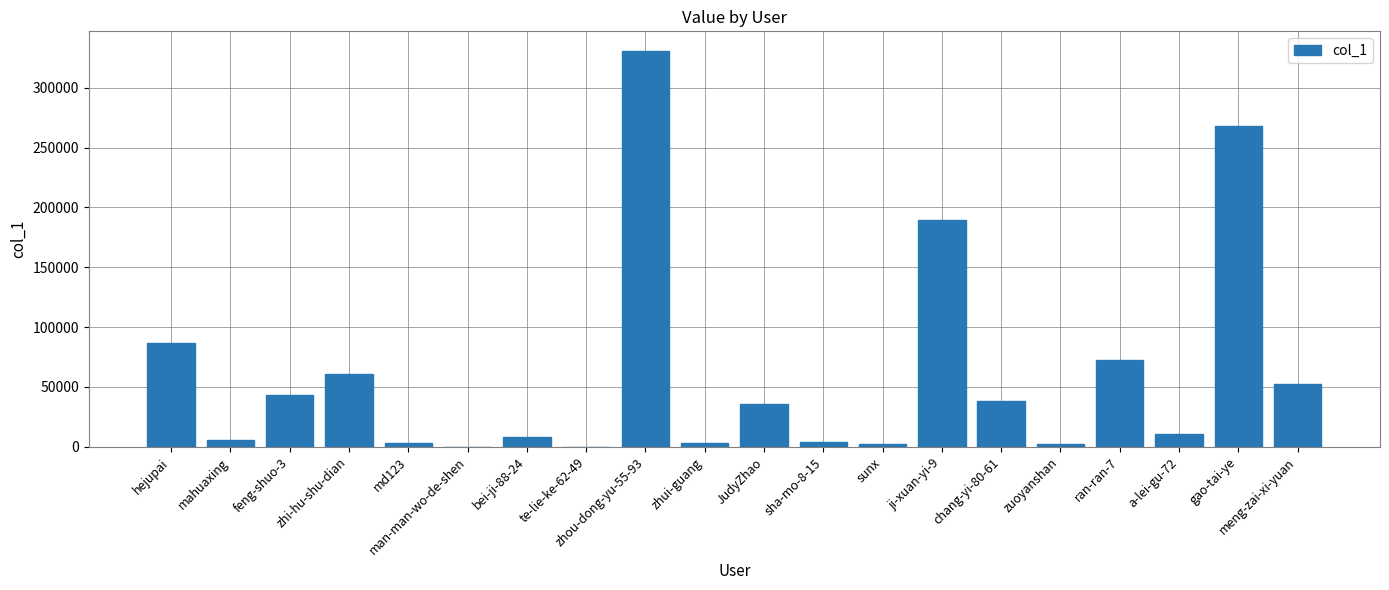

How many distinct data groups are displayed?

1